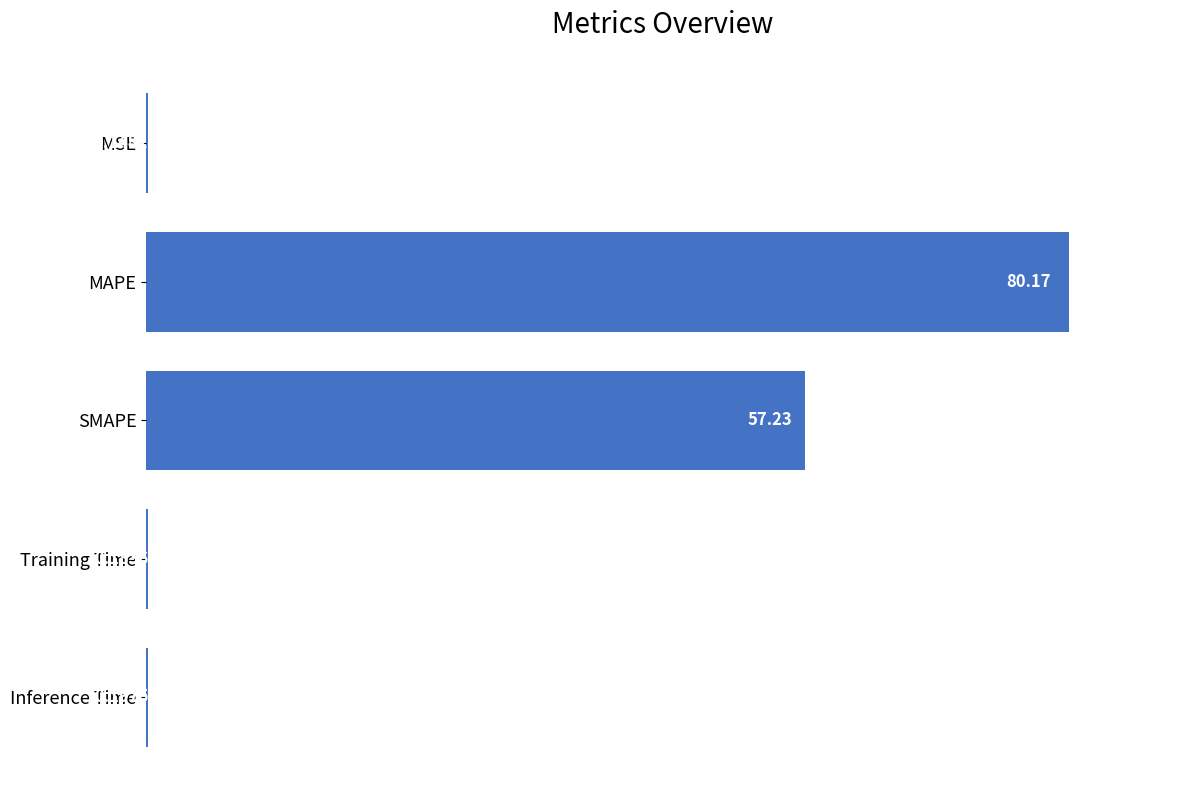

Which has a higher value, MAPE or MSE?

MAPE